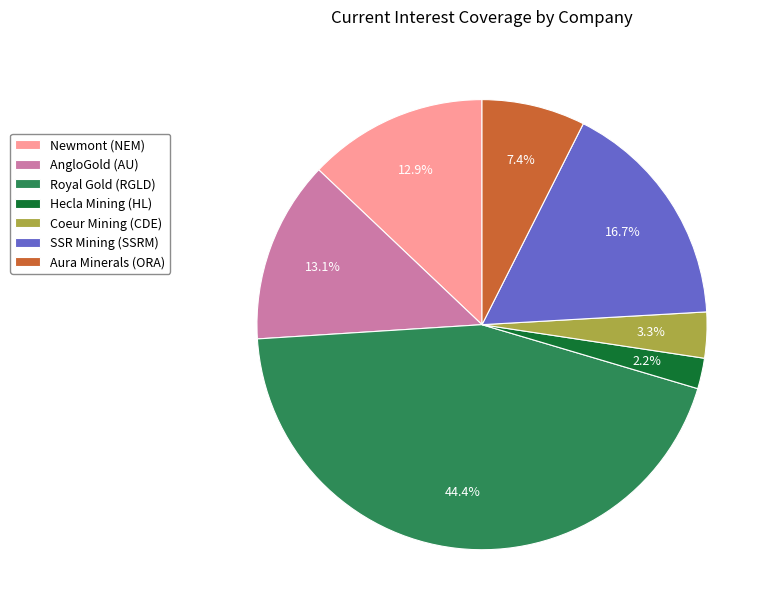

Approximately how many times larger is the value at Coeur Mining (CDE) compared to Aura Minerals (ORA)?

0.4